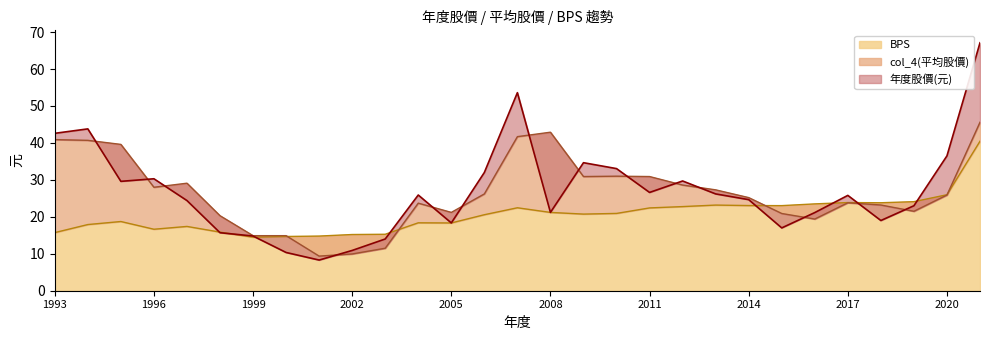

At which category does the chart reach its peak across all series?

2021